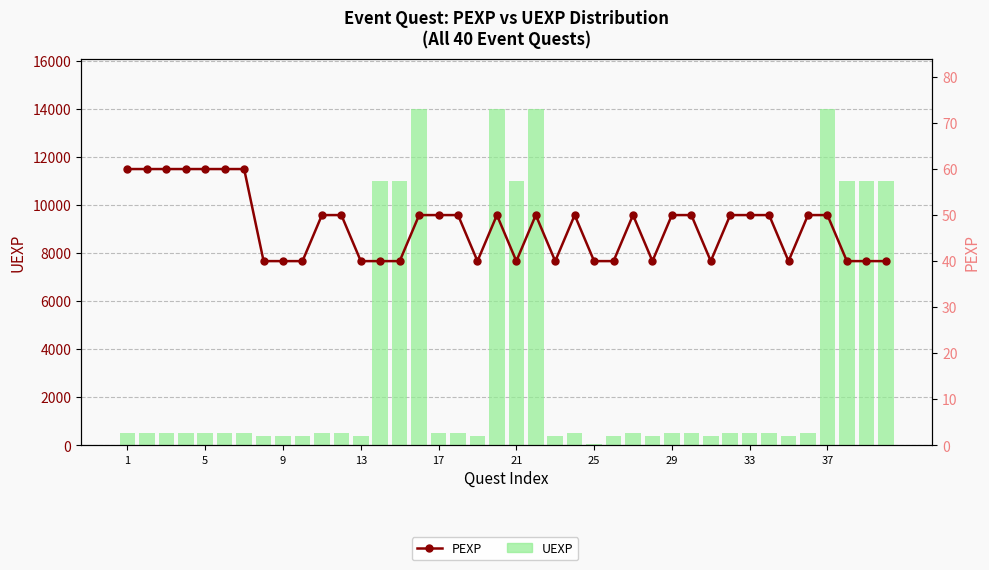

Is the value of UEXP at 37 greater than the value of PEXP at 37?

Yes